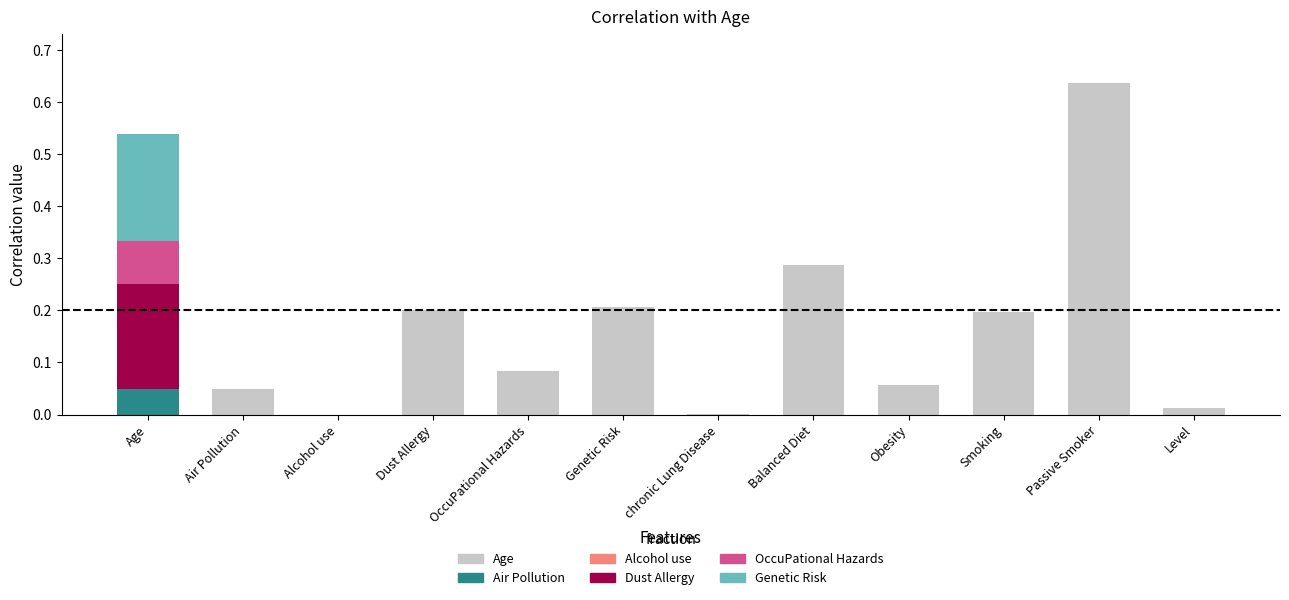

At which category is the sum across all series the highest?

Passive Smoker